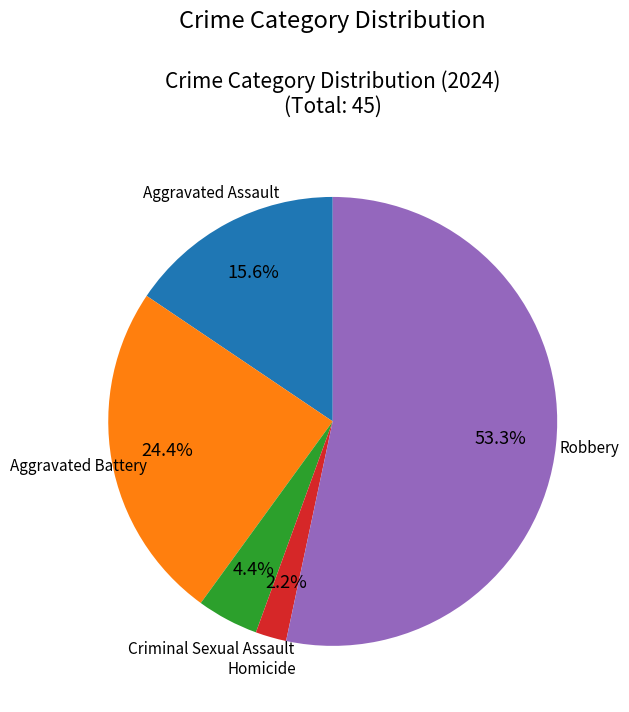

Approximately how many times larger is the value at Homicide compared to Aggravated Assault?

0.1